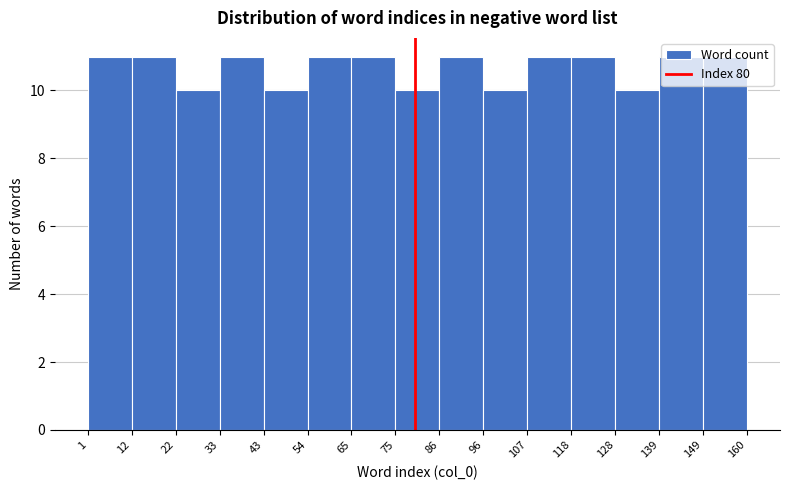

Reading left to right, list every bar in this chart as the range it spans on the x-axis followed by its height. The values are not printed on the chart, so give them approximately, as read against the axis.

1 to 12: 11
12 to 22: 11
22 to 33: 10
33 to 43: 11
43 to 54: 10
54 to 65: 11
65 to 75: 11
75 to 86: 10
86 to 96: 11
96 to 107: 10
107 to 118: 11
118 to 128: 11
128 to 139: 10
139 to 149: 11
149 to 160: 11